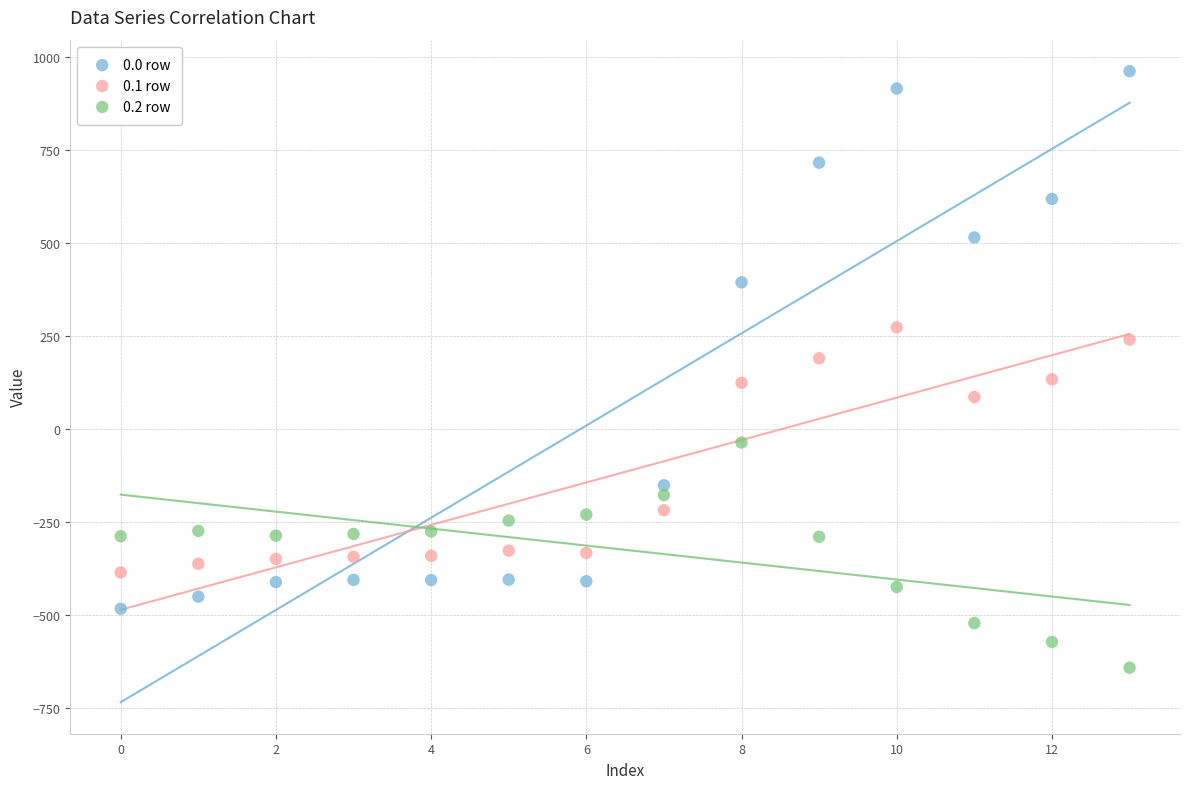

Across all data points, what is the range of Y values (max minus min)?

1603.1